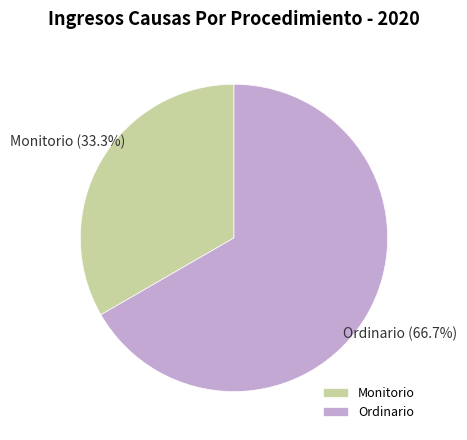

Which has a higher value, Ordinario or Monitorio?

Ordinario